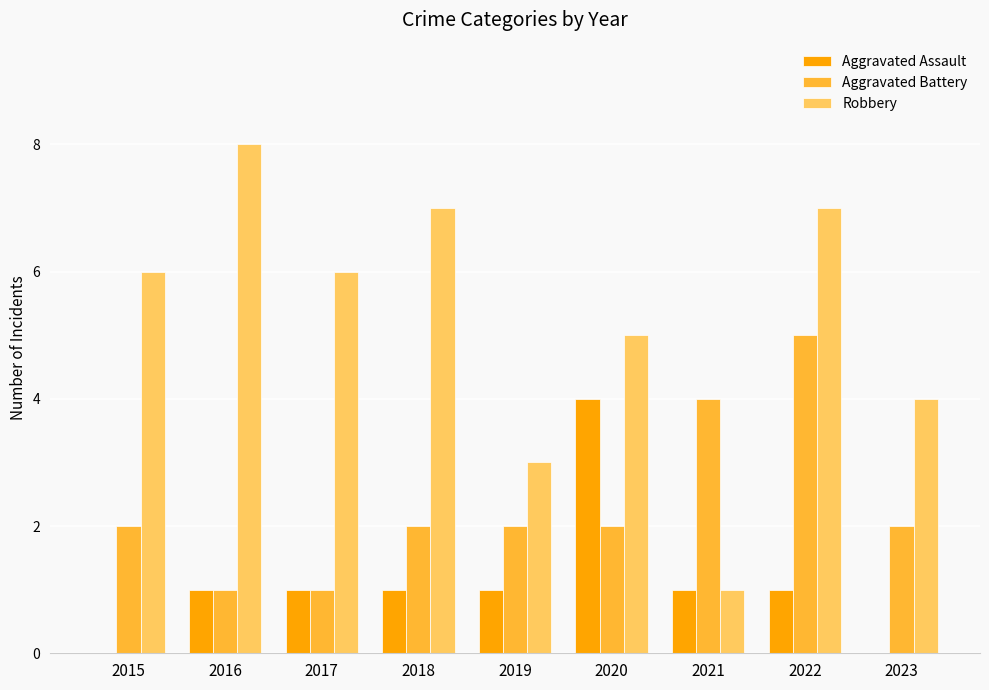

Are the bars horizontal?

No